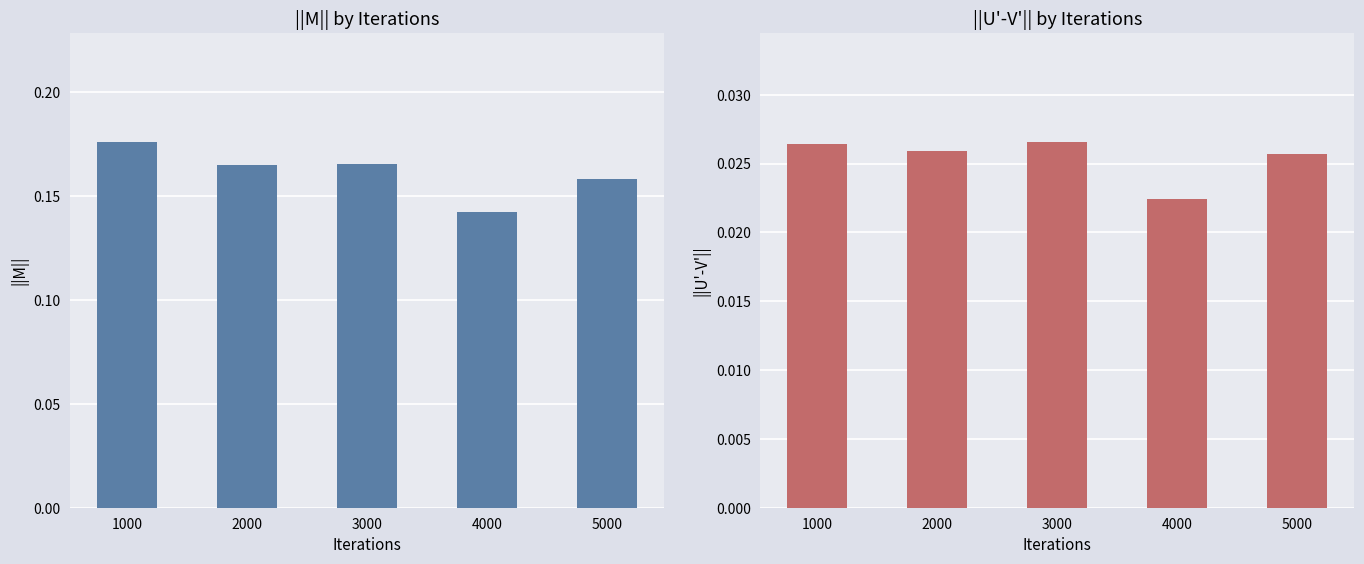

Reading right to left, transcribe all the data shown in this chart.

||M||: 5000=0.2	4000=0.1	3000=0.2	2000=0.2	1000=0.2
||U'-V'||: 5000=0.0	4000=0.0	3000=0.0	2000=0.0	1000=0.0